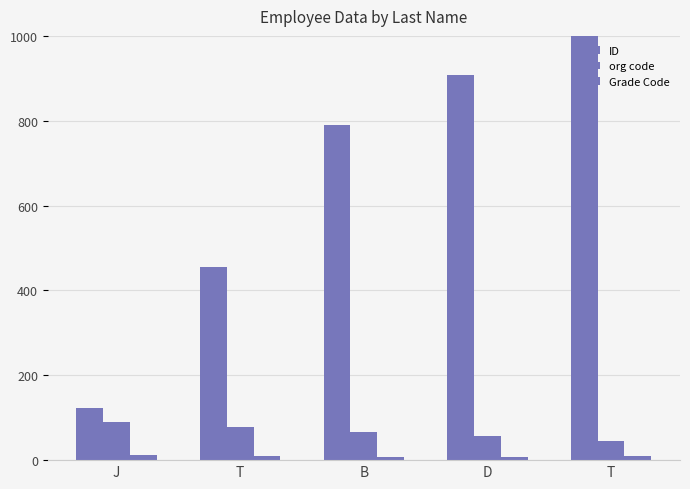

How many groups of bars are there?

5